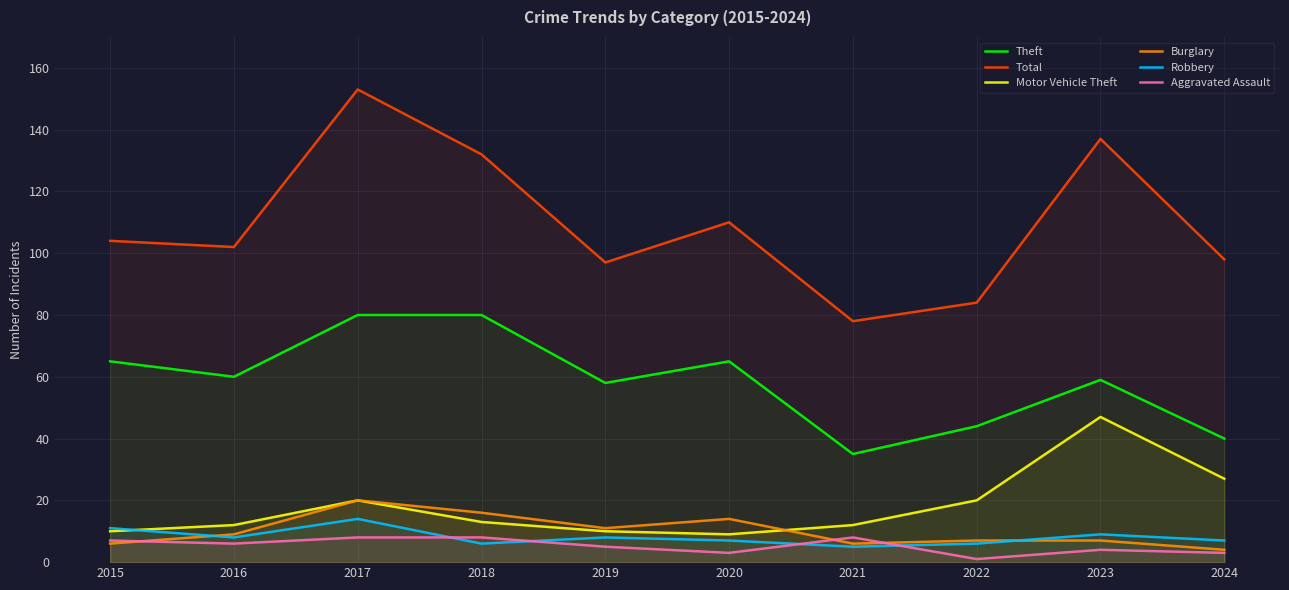

Which series ends up on top after the final intersection of Burglary and Motor Vehicle Theft?

Motor Vehicle Theft